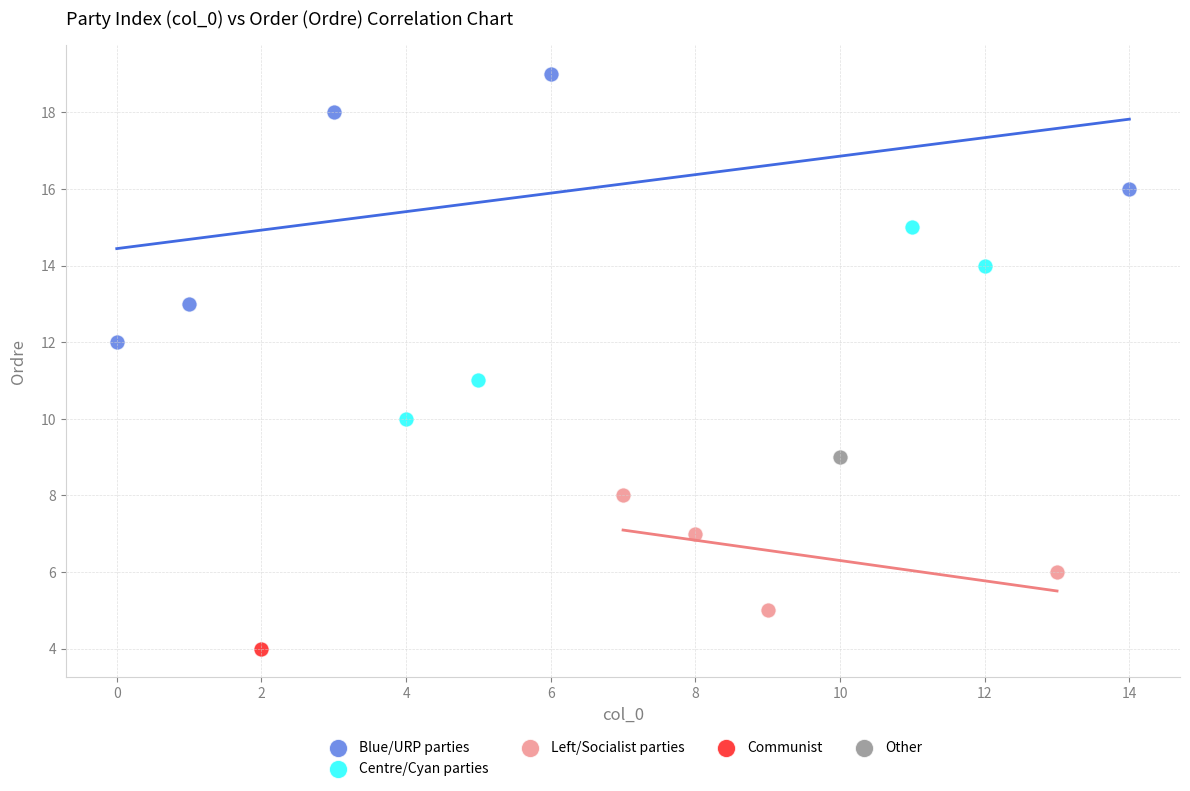

What are all the series names shown in the legend?

Blue/URP parties, Centre/Cyan parties, Left/Socialist parties, Communist, Other